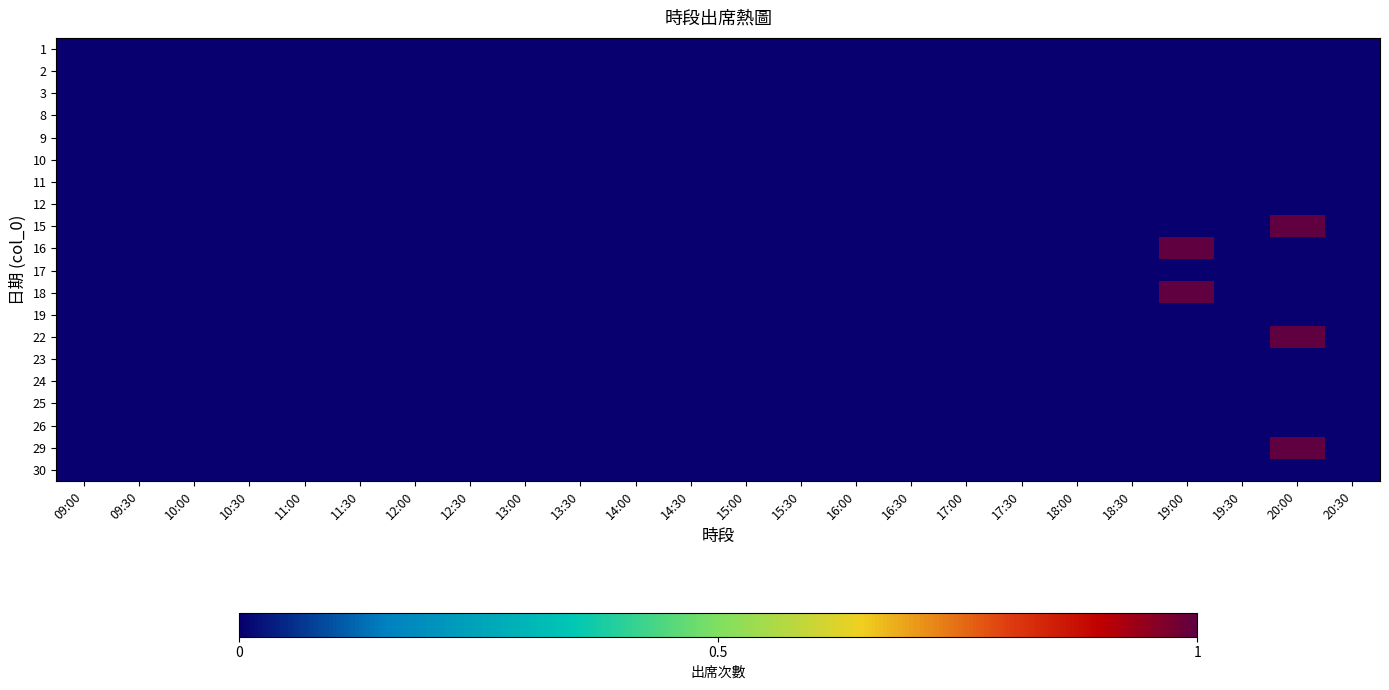

Rank the series by their maximum value, from highest to lowest.

15, 16, 18, 22, 29, 1, 2, 3, 8, 9, 10, 11, 12, 17, 19, 23, 24, 25, 26, 30